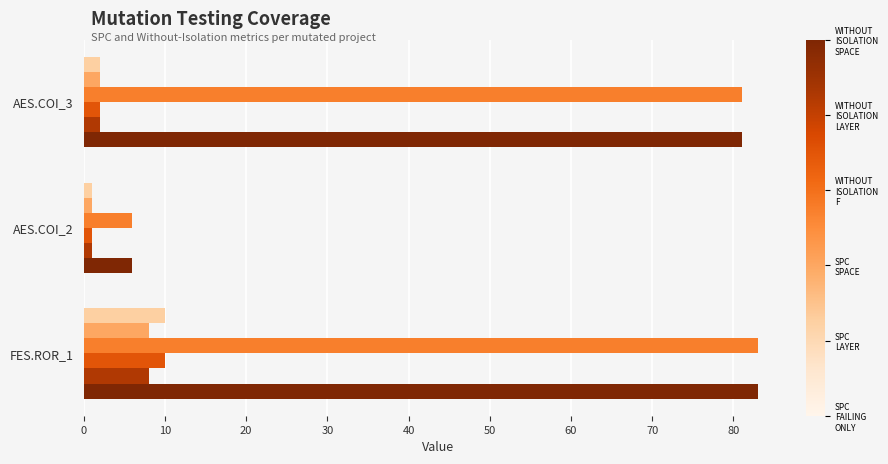

At which category is the sum across all series the highest?

FES.ROR_1